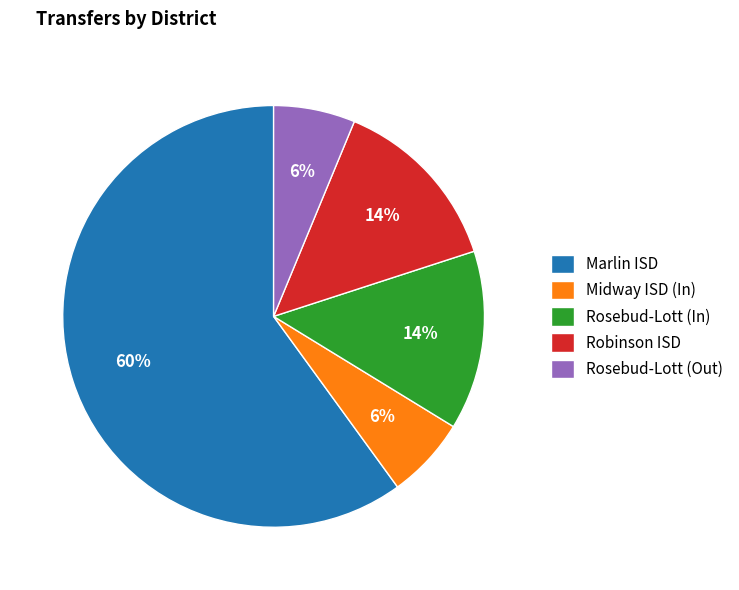

Which category has the biggest portion of the pie?

Marlin ISD